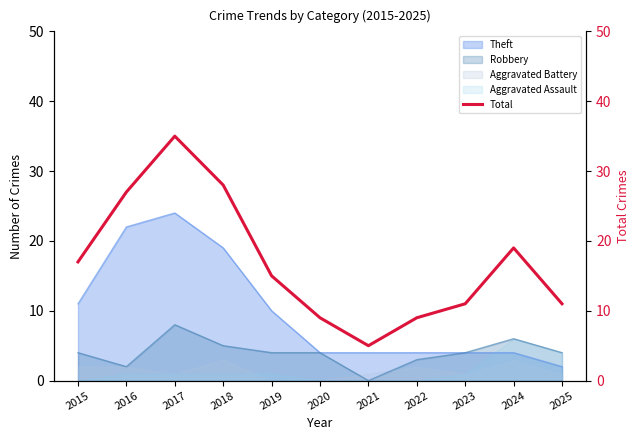

Between 2019 and 2016, which is larger?

2016